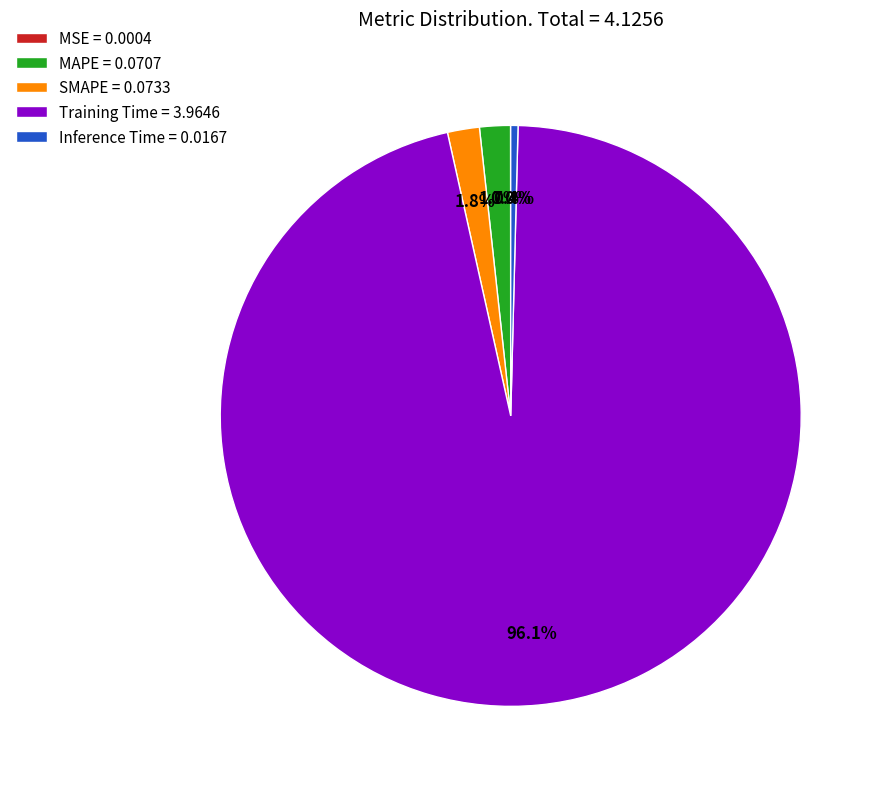

Does any single category account for the majority?

Yes